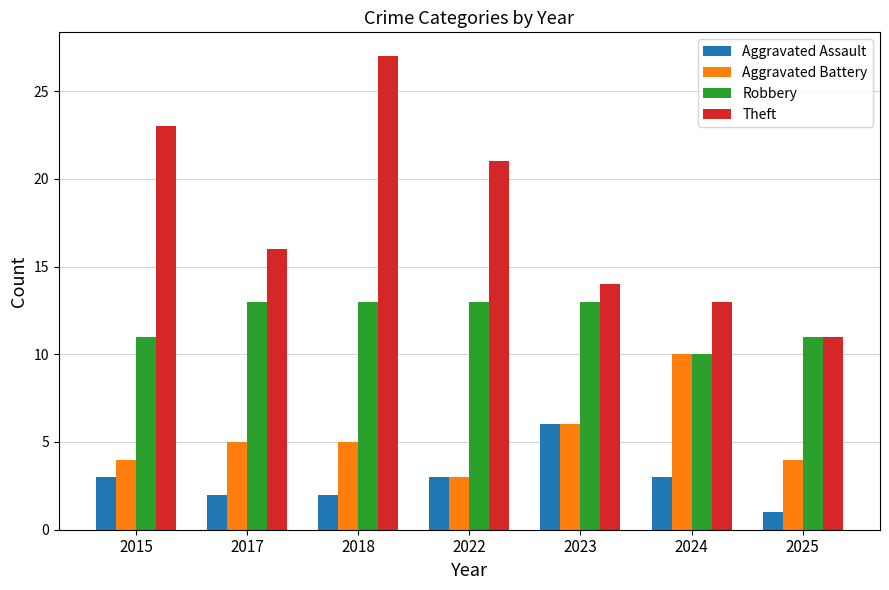

Rank the series by their maximum value, from lowest to highest.

Aggravated Assault, Aggravated Battery, Robbery, Theft